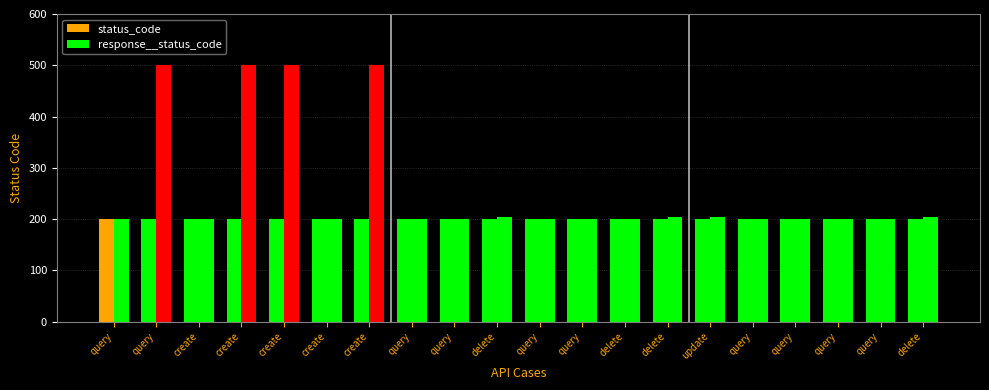

Which series changed the most between create and delete?

response__status_code